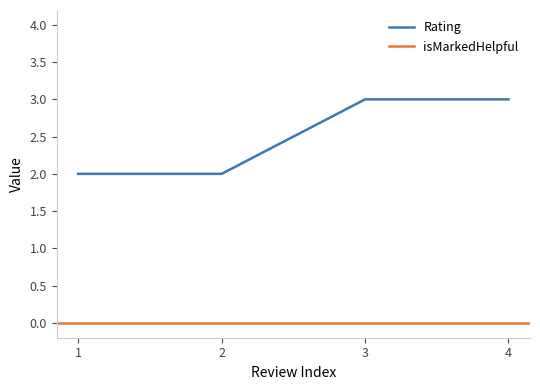

The Rating series shows 3 at 3. True or false?

True